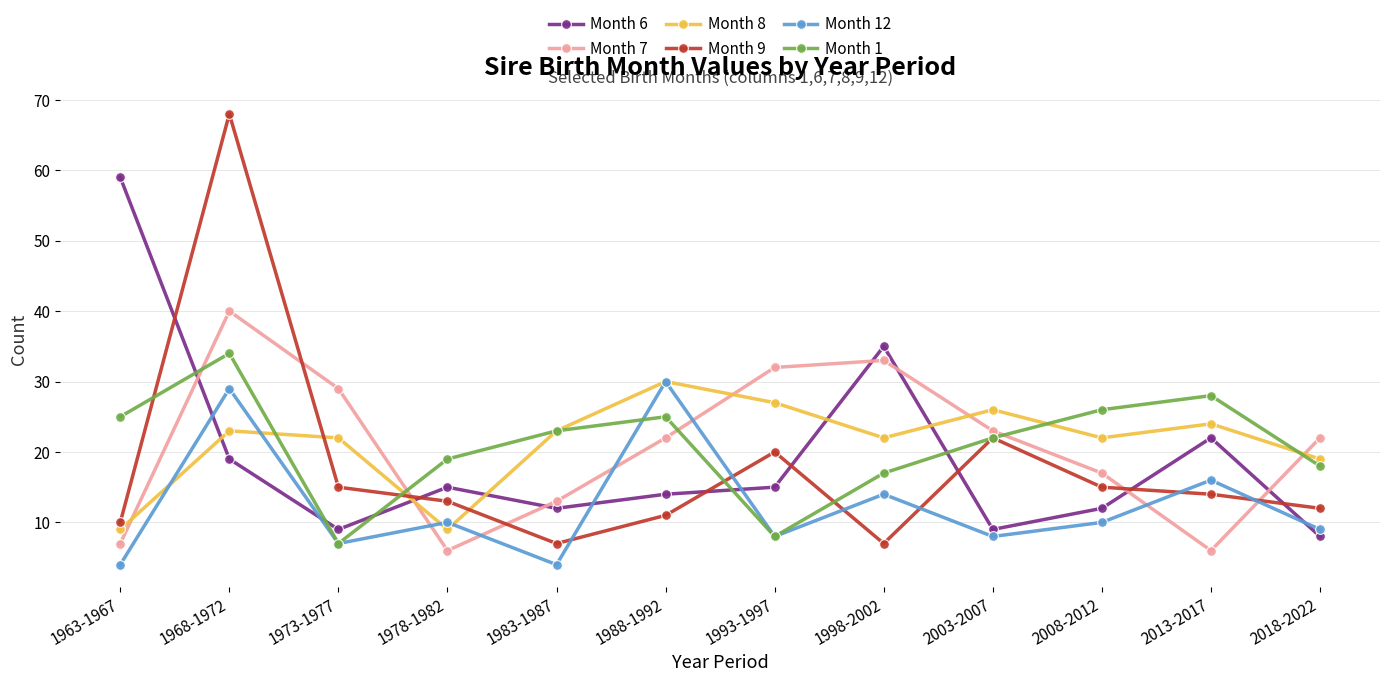

Does the chart display data point markers on the line(s)?

Yes